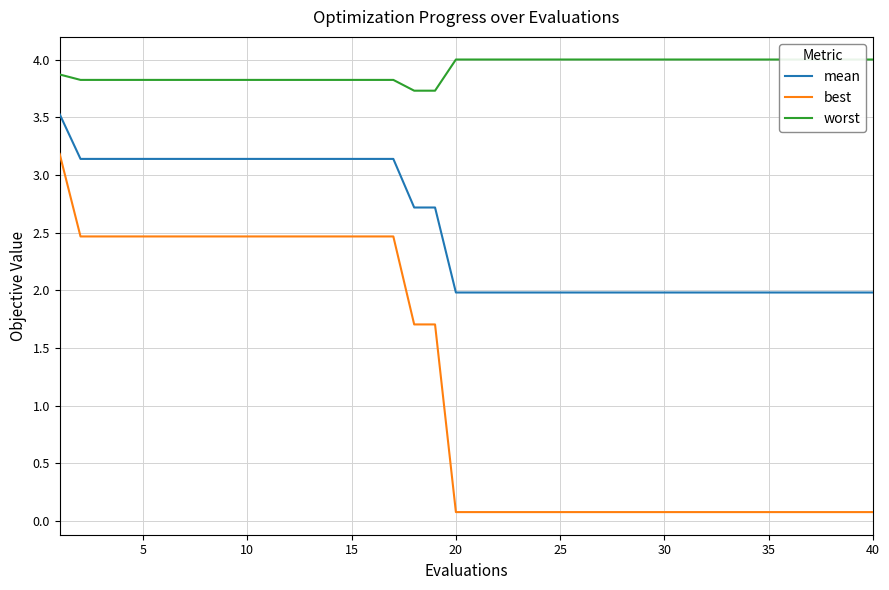

True or false: best has a value of 2.5 at 5.

True